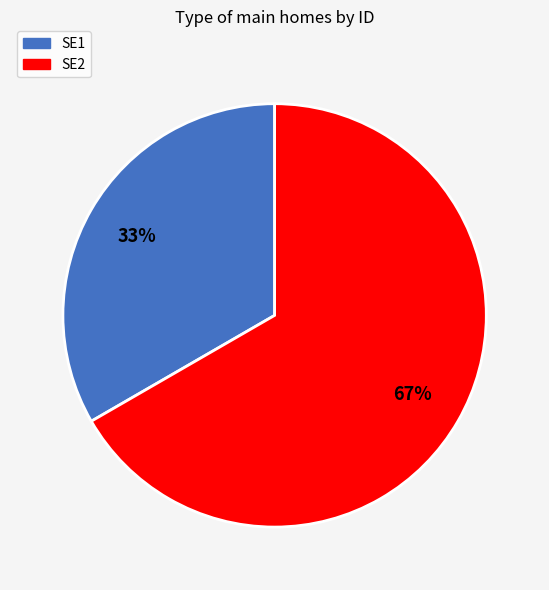

Which slice represents more than half of the pie?

SE2